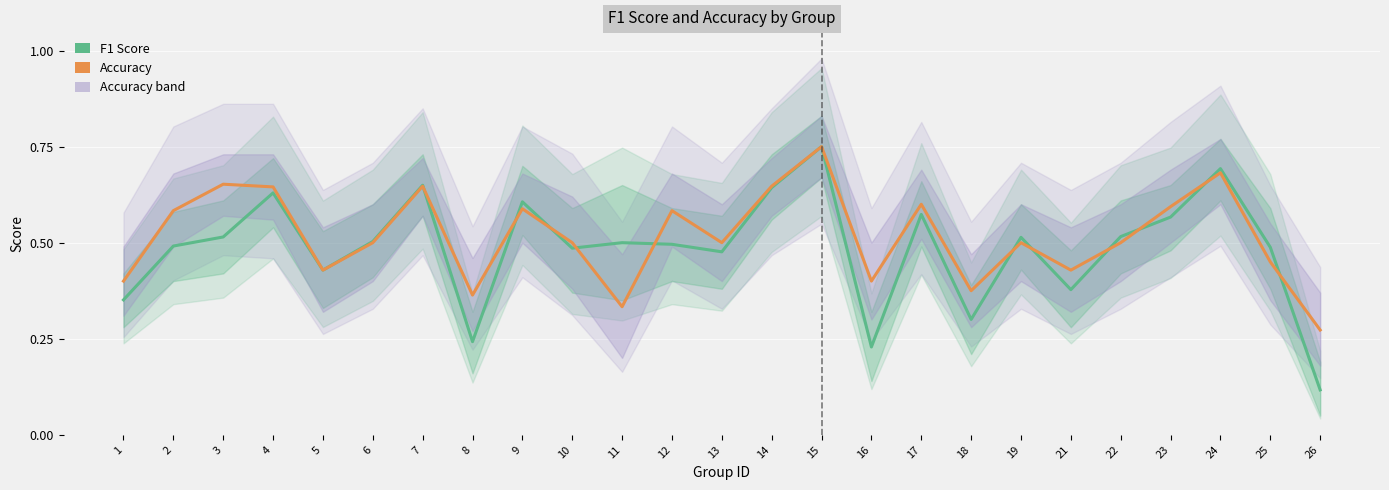

At 17, list the series in order from smallest to largest.

F1 Score, Accuracy